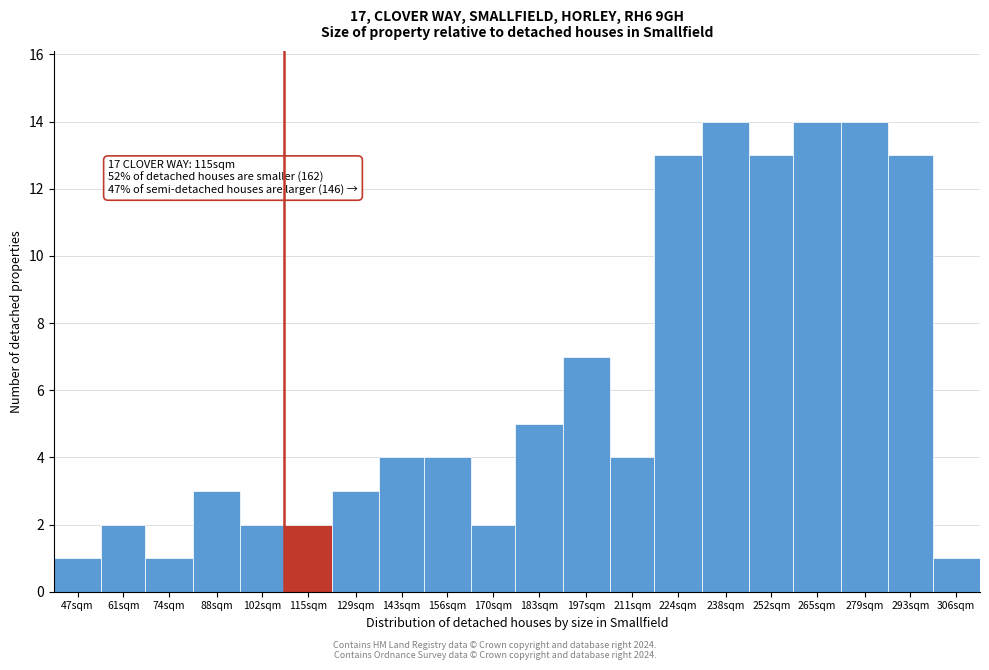

Reading left to right, list all the values displayed in this chart.

47sqm=1	61sqm=2	74sqm=1	88sqm=3	102sqm=2	115sqm=2	129sqm=3	143sqm=4	156sqm=4	170sqm=2	183sqm=5	197sqm=7	211sqm=4	224sqm=13	238sqm=14	252sqm=13	265sqm=14	279sqm=14	293sqm=13	306sqm=1